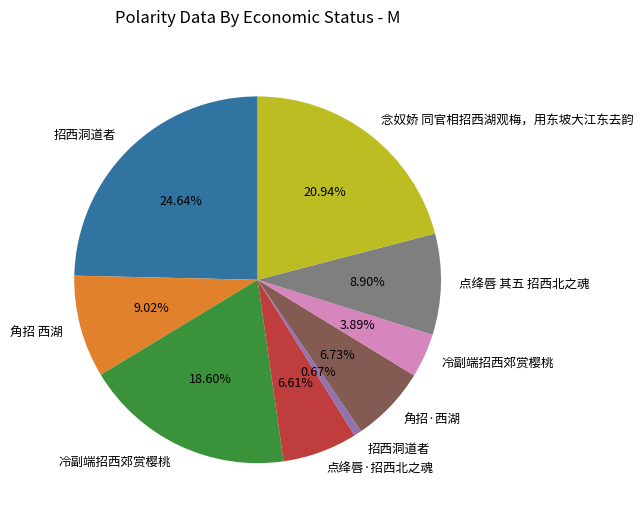

Is there a majority slice in this chart?

No